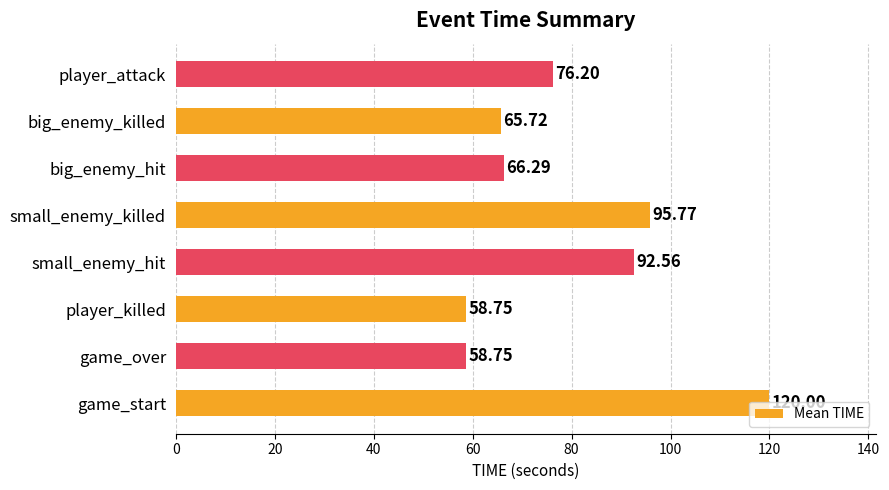

What is the sum of all values?

634.0